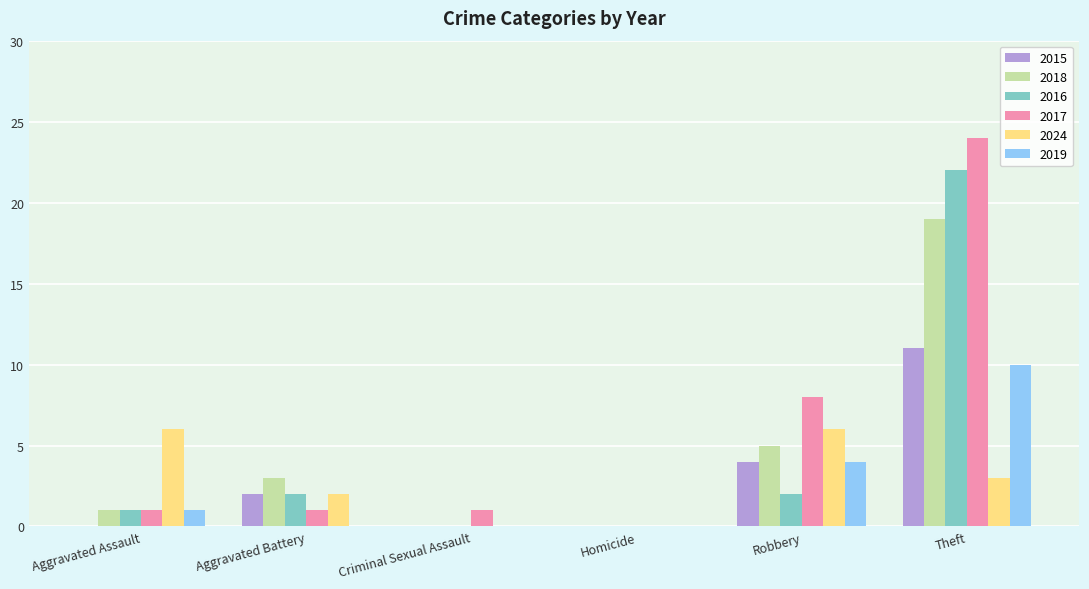

Are the bars grouped side by side (vs. stacked)?

Yes